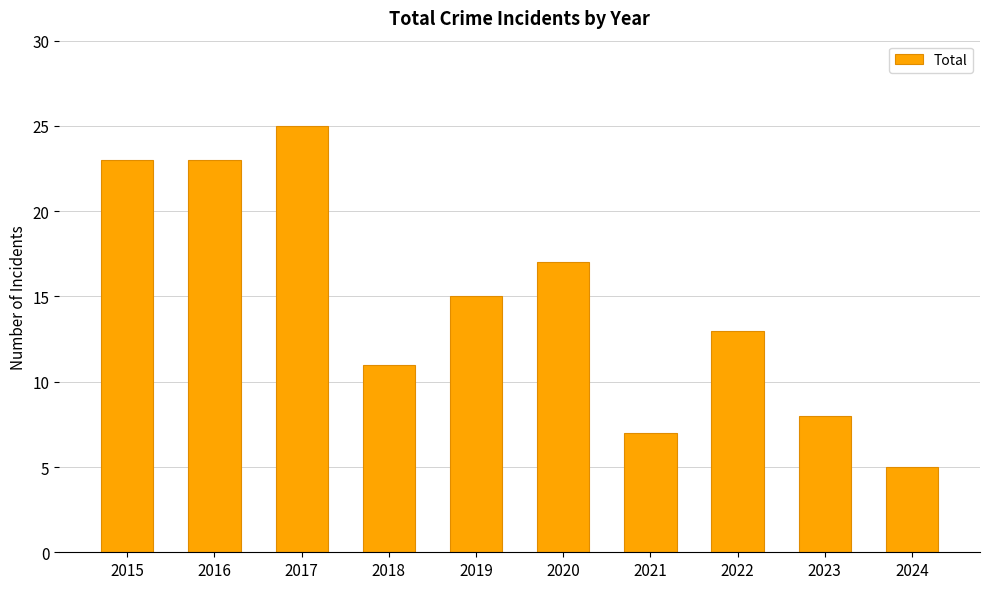

Between 2024 and 2020, which is larger?

2020